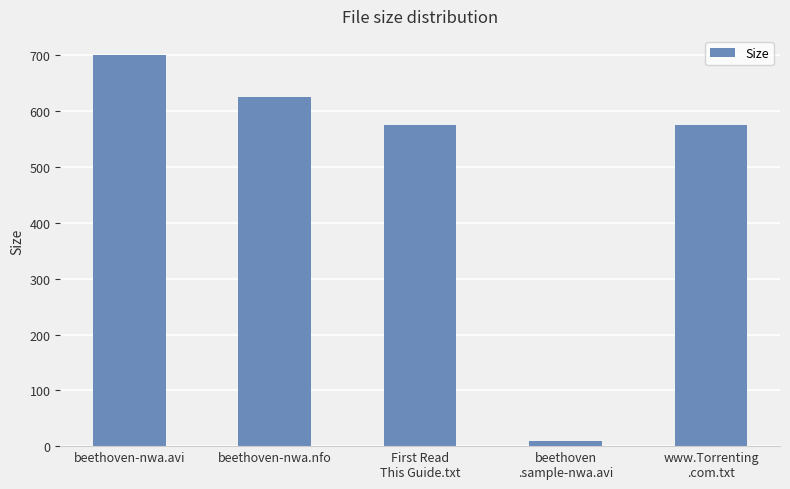

What is the difference between the maximum and second lowest values?

125.0